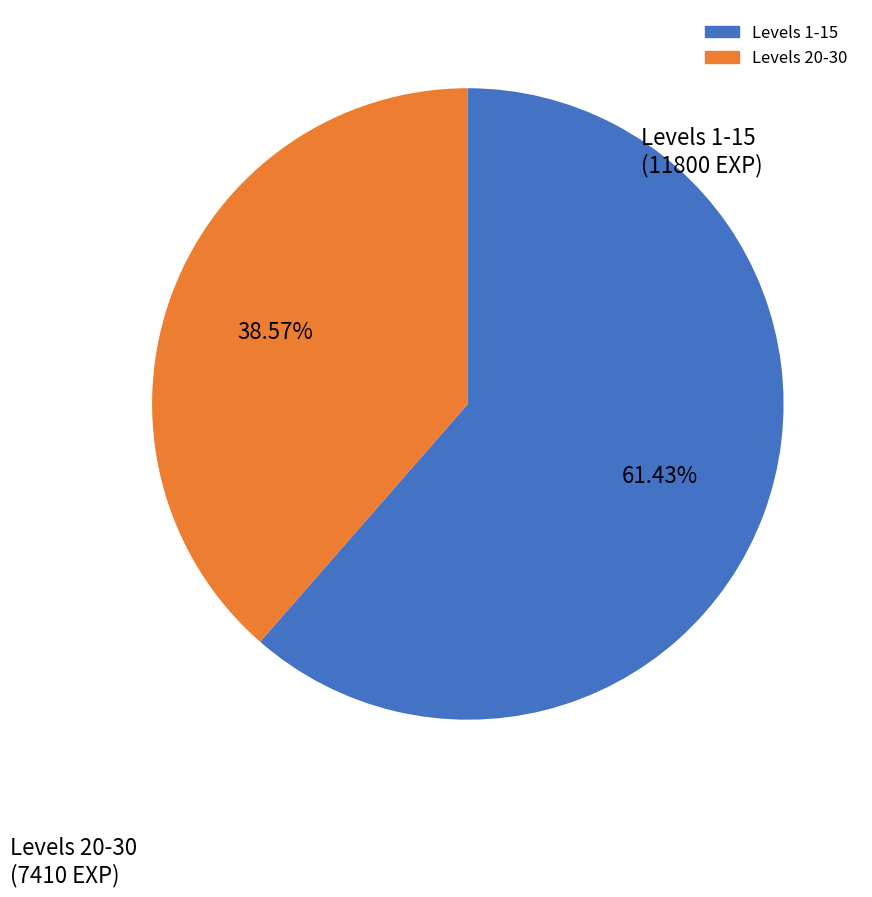

Is there any slice that represents more than half of the pie?

Yes